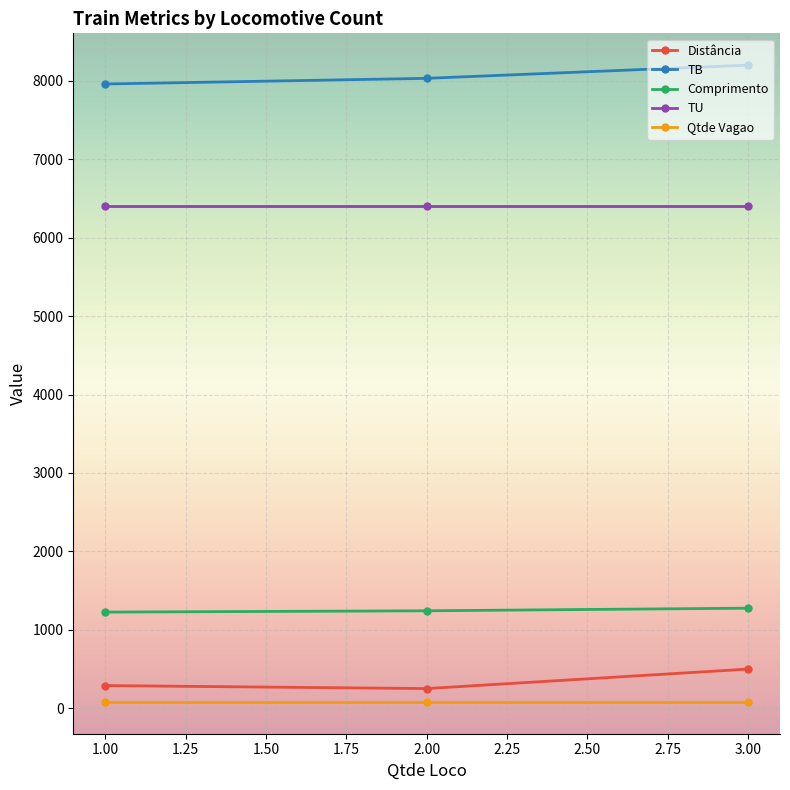

Which series has the largest total across all categories?

TB